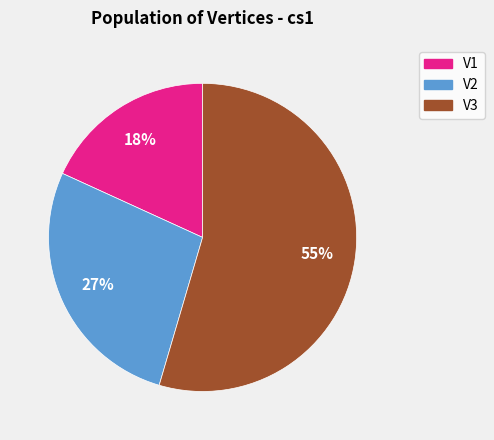

Which category has the biggest portion of the pie?

V3